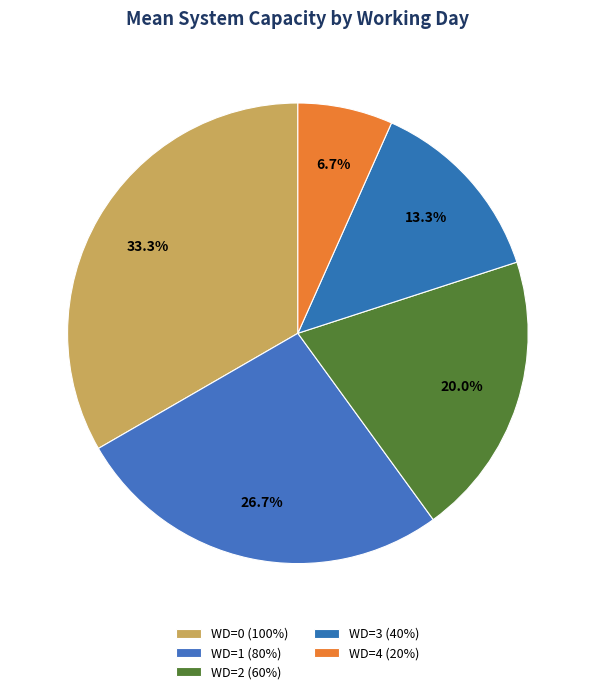

True or false: WD=3 accounts for 4% of the total.

False